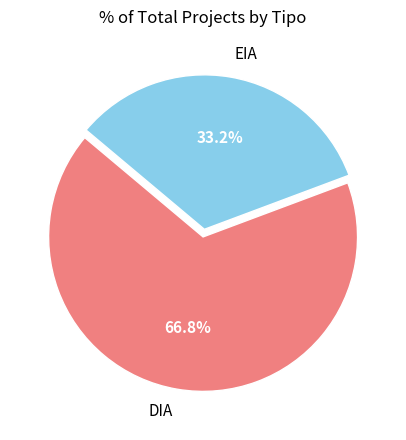

What percentage is the EIA slice, to the nearest percent?

33%